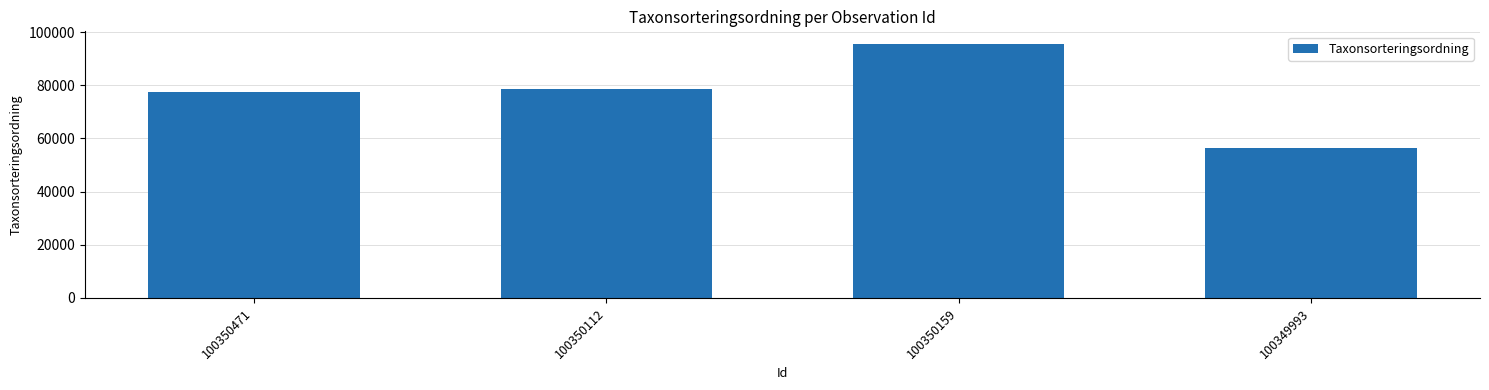

Reading right to left, transcribe all the data shown in this chart.

56540	95519	78503	77506